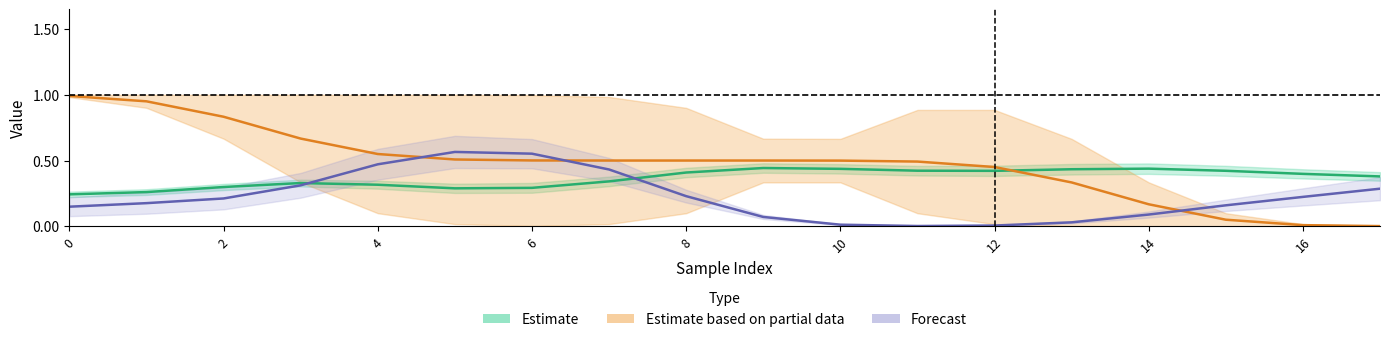

At how many categories does at least one series exceed 0?

18